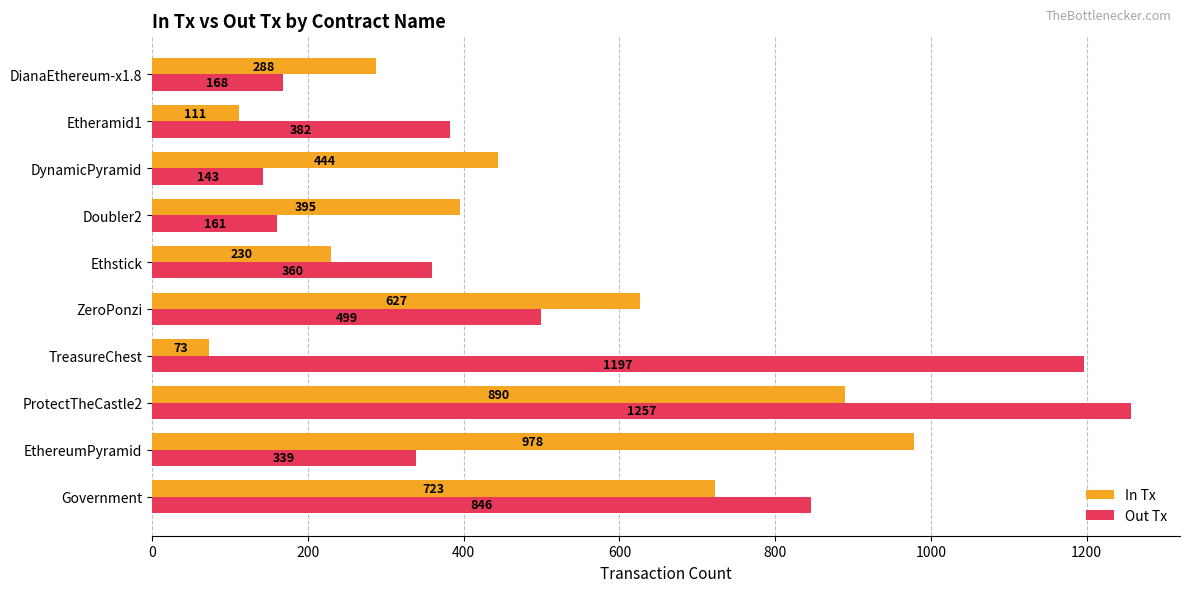

List the series in order of their overall mean, highest first.

Out Tx, In Tx